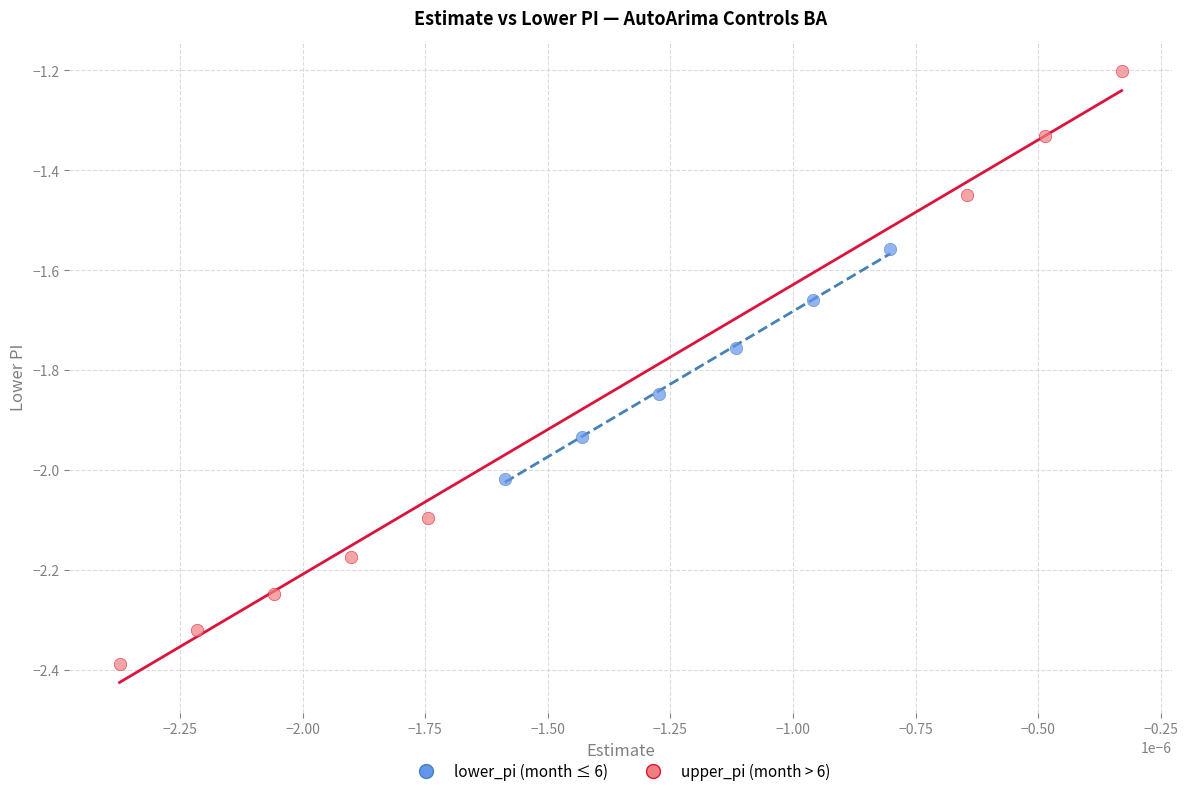

Which series reaches the maximum Y coordinate?

upper_pi (month > 6)